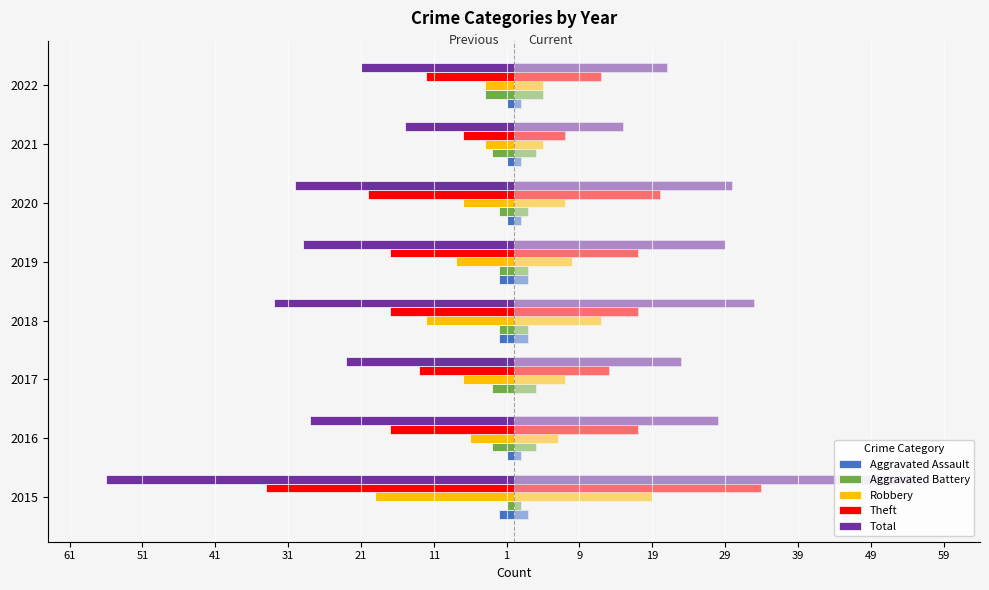

What is the sum of all Robbery values?

-67